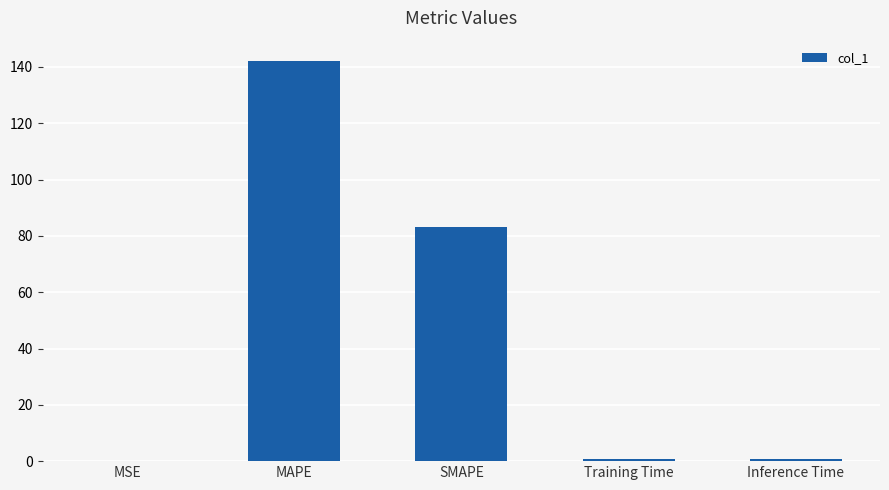

At which label is the value closest to 71?

SMAPE